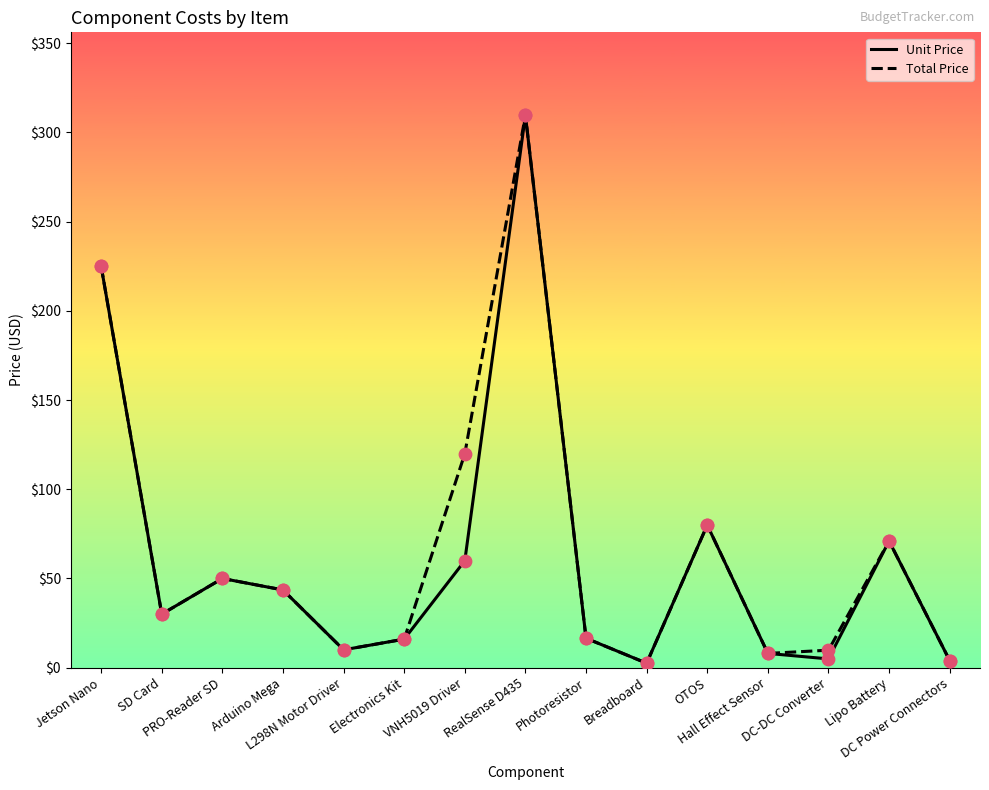

Is the value of Unit Price at Lipo Battery greater than the value of Total Price at SD Card?

Yes